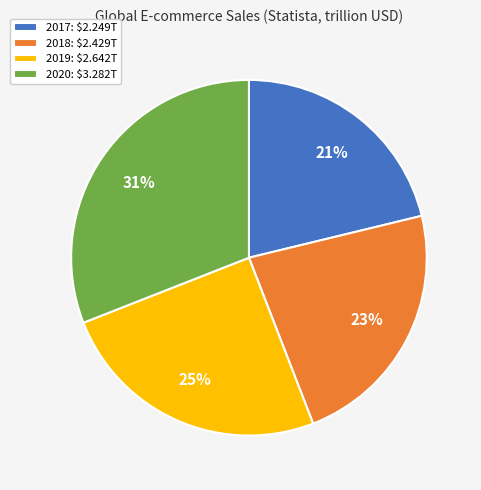

Rank the categories by value from highest to lowest.

2020, 2019, 2018, 2017